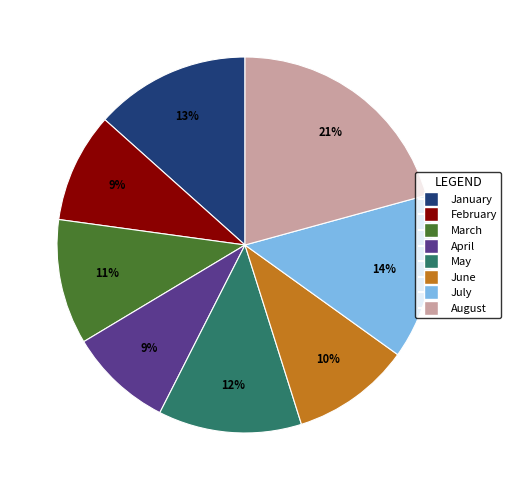

To the nearest percent, what is the difference between the largest and smallest slice percentages?

12%